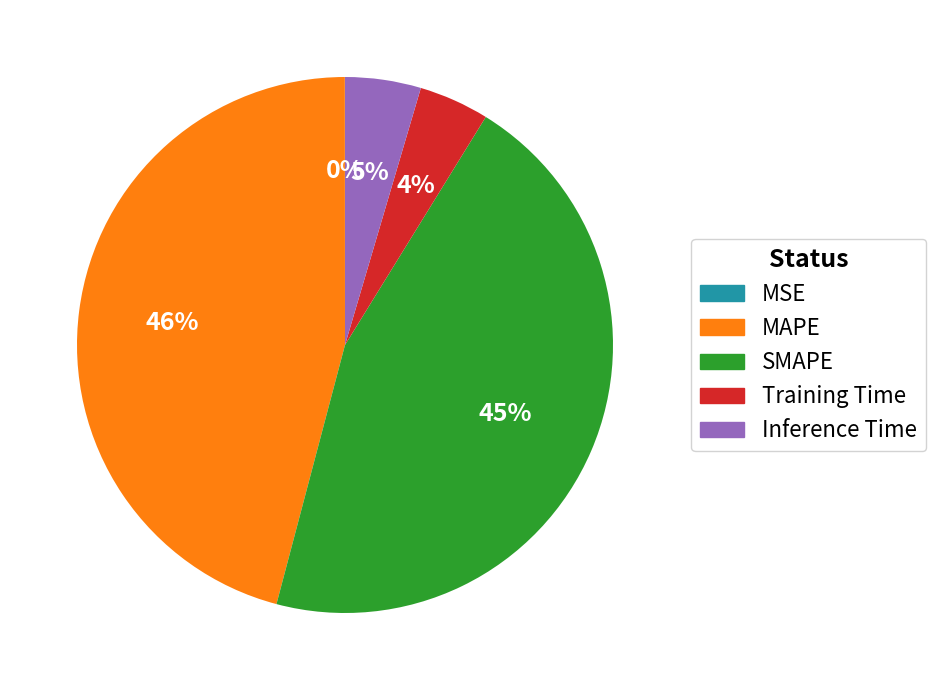

To the nearest percent, what is the difference between the largest and smallest slice percentages?

46%